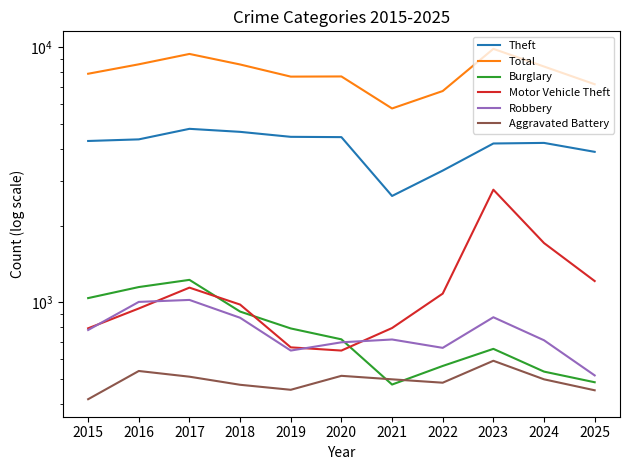

At which category is the sum across all series the highest?

2023